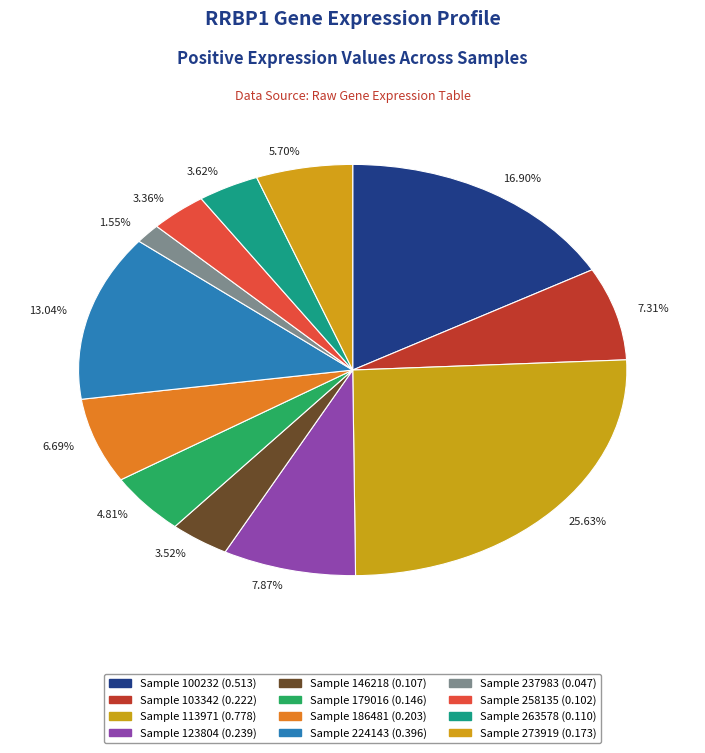

Is the sum of 6.69% and 4.81% greater than half?

No